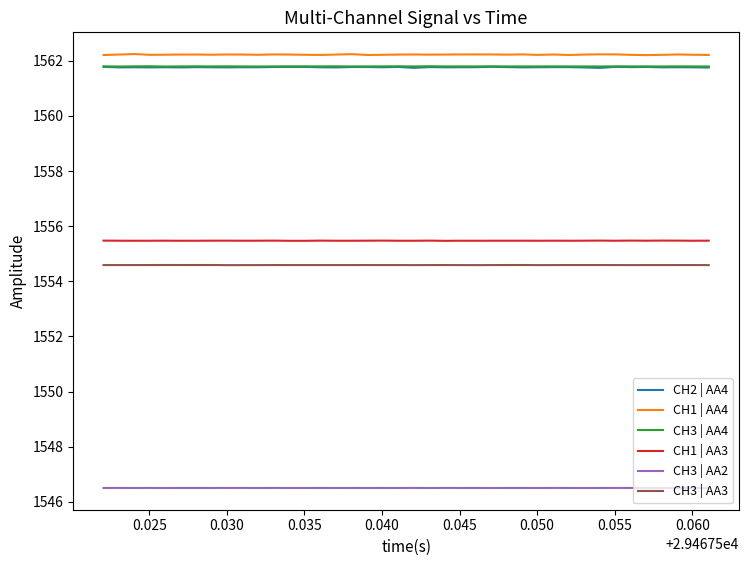

Which series has the largest total across all categories?

CH1 | AA4